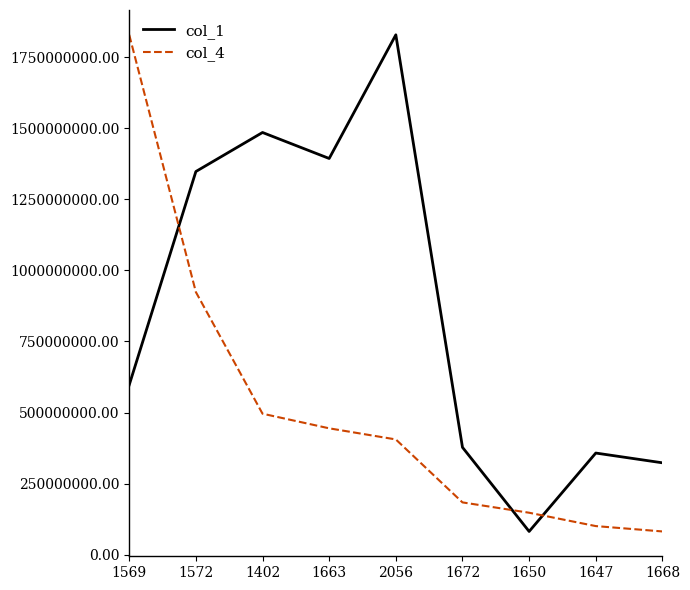

After their last crossing, which series has the higher values: col_1 or col_4?

col_1